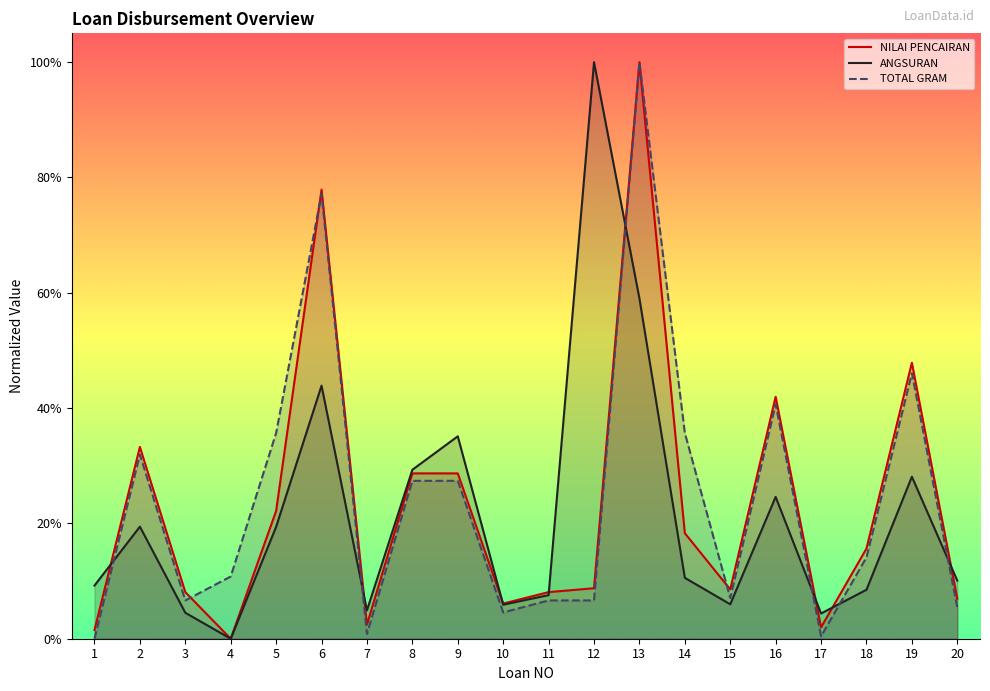

Which series has the largest total across all categories?

TOTAL GRAM